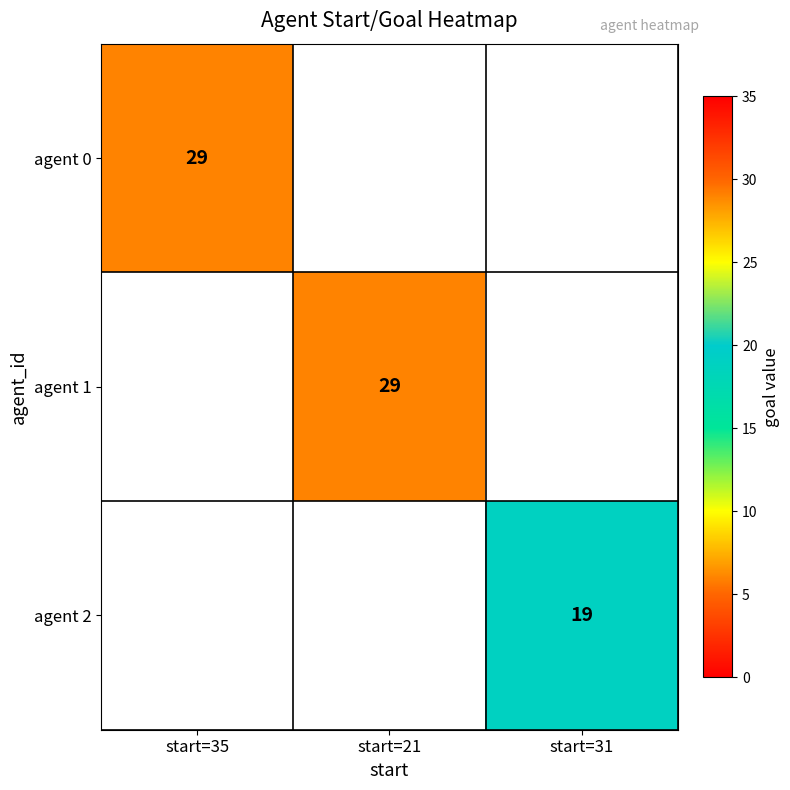

Is it true that agent 0 equals 29 at start=35?

True